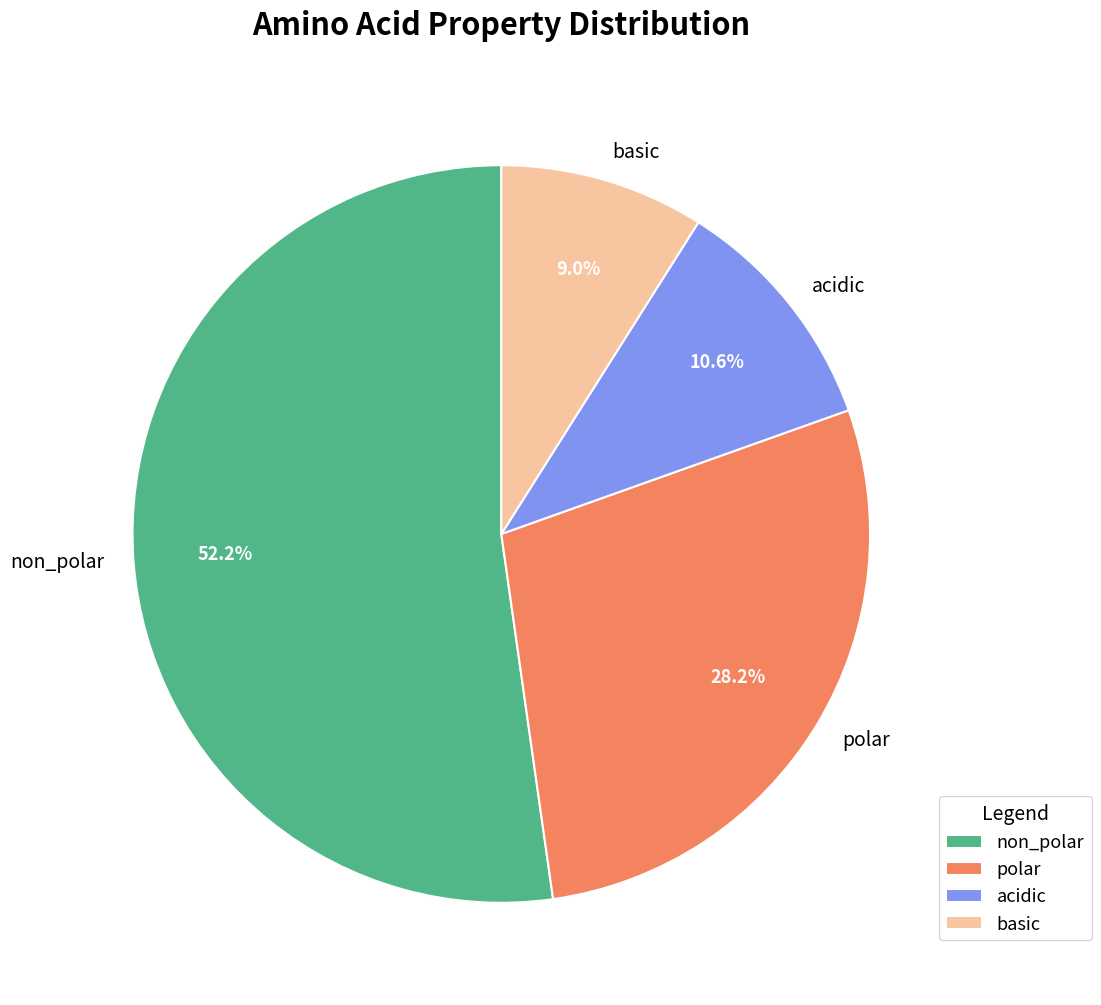

Is the sum of acidic and basic greater than half?

No